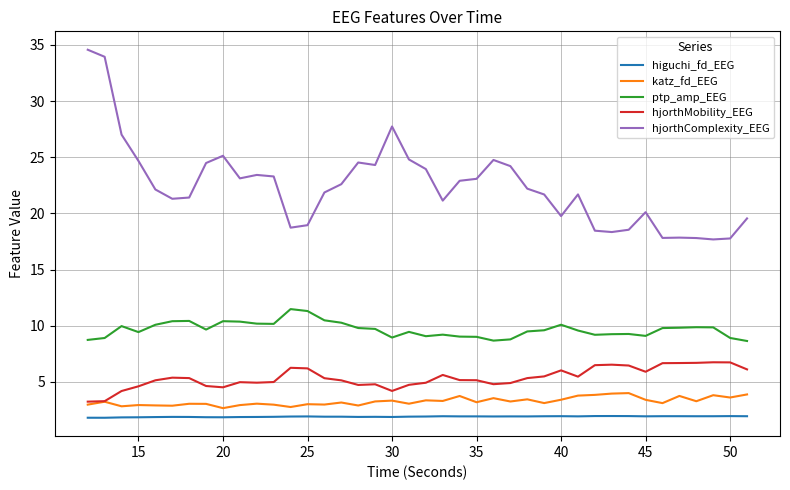

True or false: higuchi_fd_EEG and hjorthComplexity_EEG cross at least once.

False